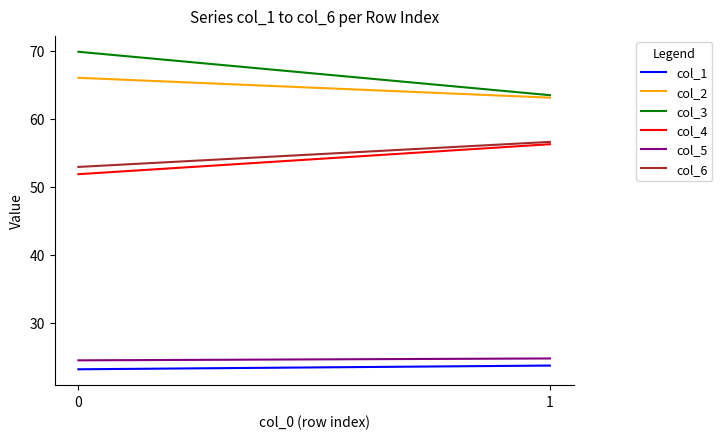

True or false: col_4 has a value of 51.9 at 0.

True